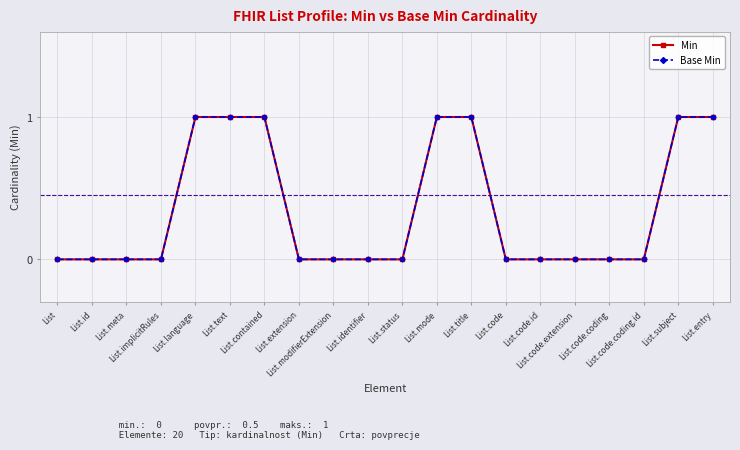

Reading right to left, extract all data points from this chart.

Min: 1	1	0	0	0	0	0	1	1	0	0	0	0	1	1	1	0	0	0	0
Base Min: 1	1	0	0	0	0	0	1	1	0	0	0	0	1	1	1	0	0	0	0